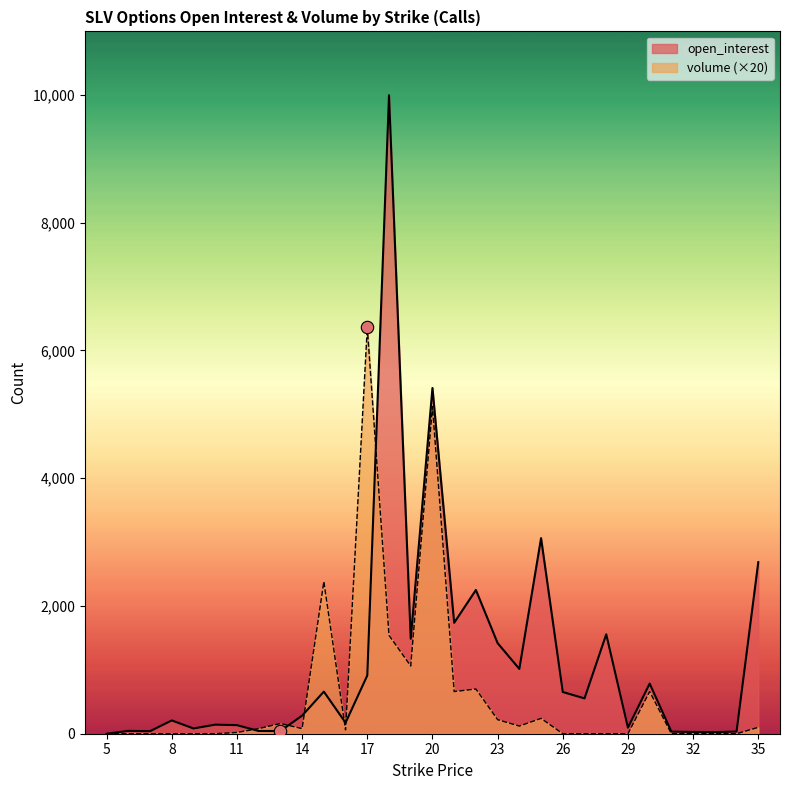

What is the total value across all series at 35?

2785